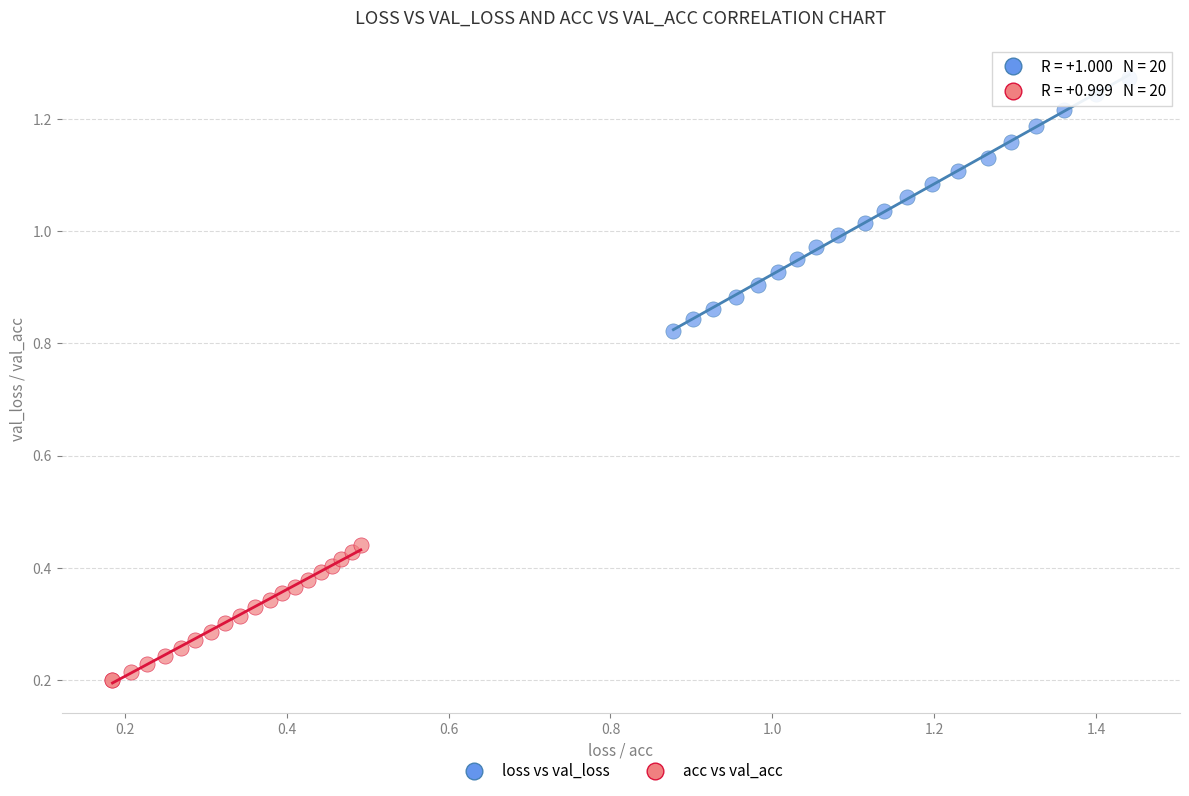

Which series has the largest Y range (max minus min)?

loss vs val_loss